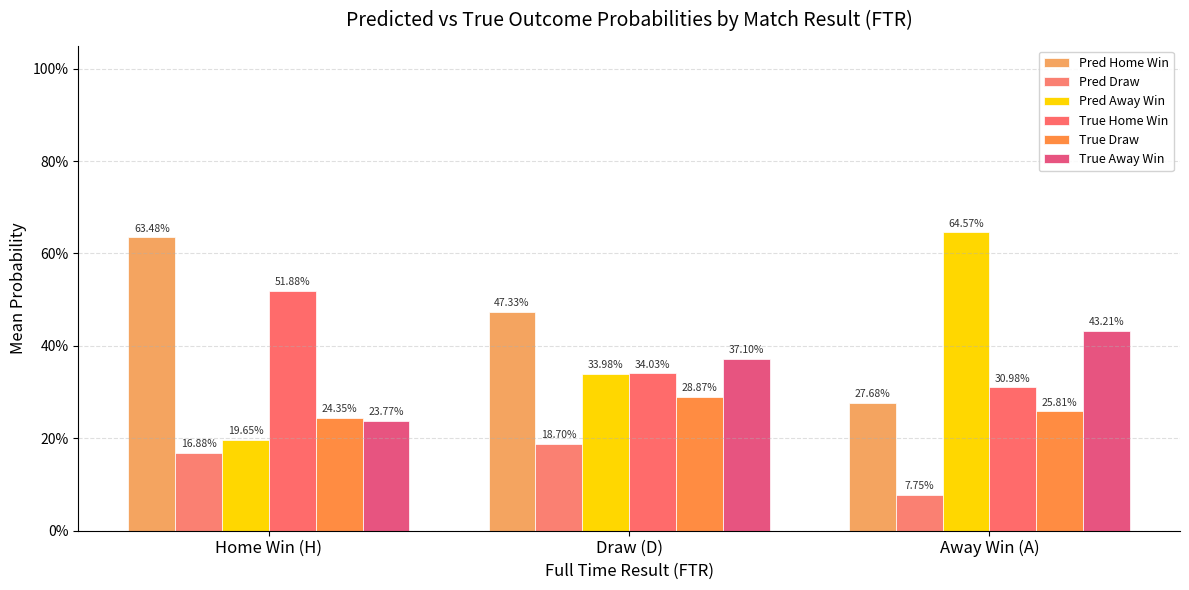

Does the chart contain stacked bars?

No